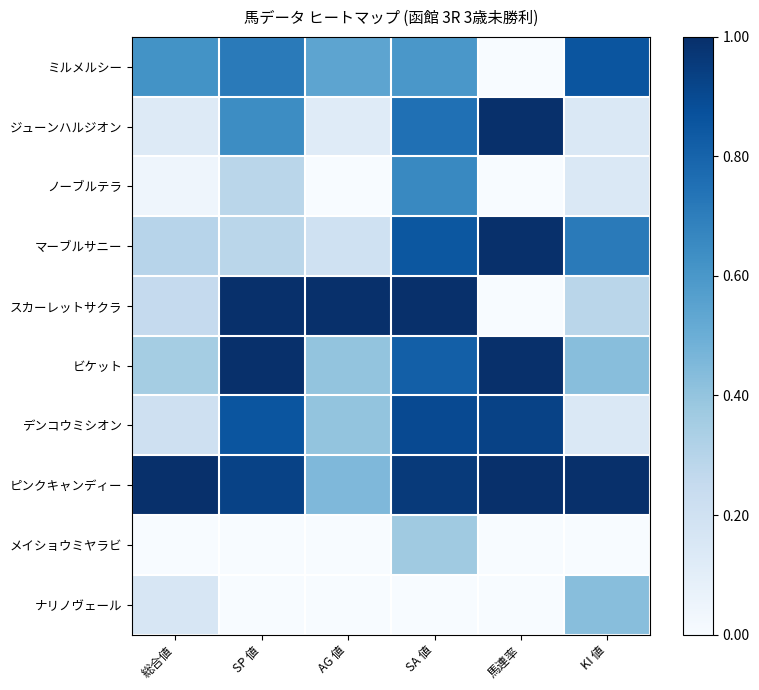

What is the difference between the highest and lowest values at SP 値?

1.0